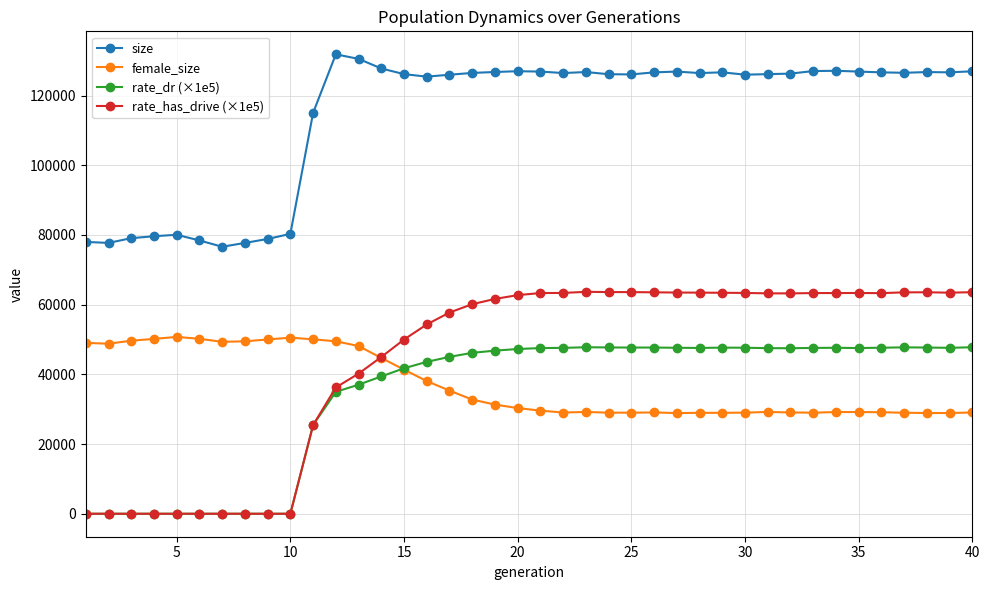

Which series has the largest range (max minus min)?

rate_has_drive (×1e5)